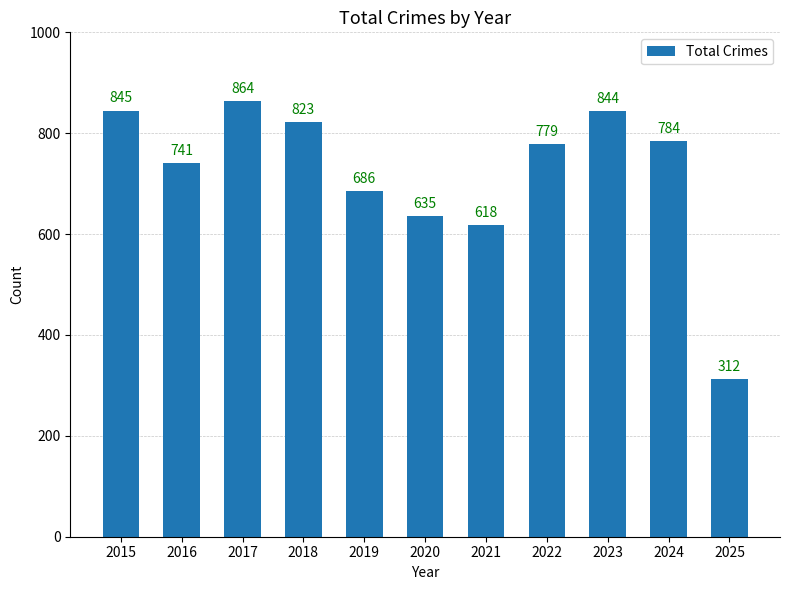

Are the bars grouped side by side (vs. stacked)?

No